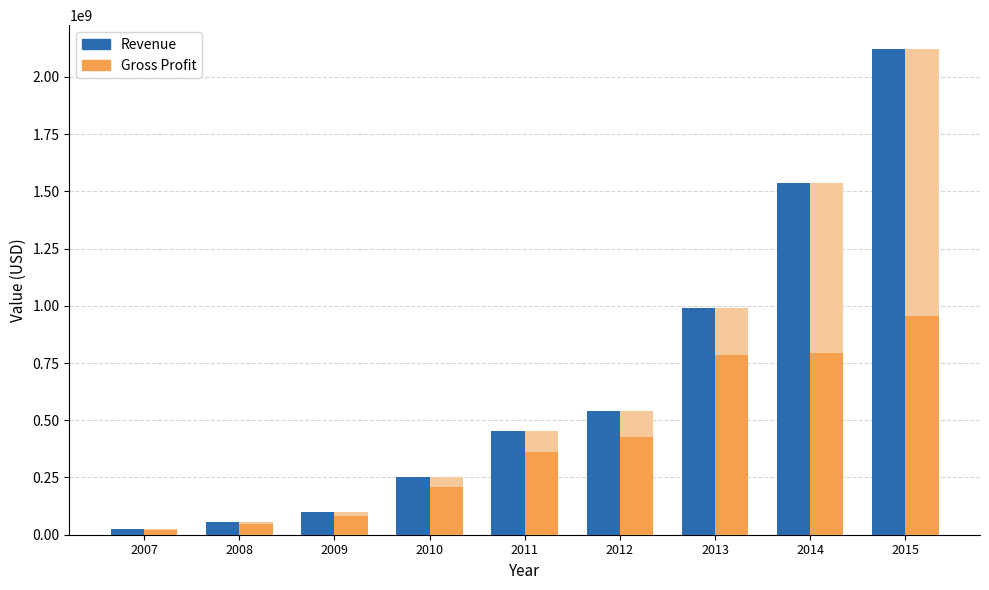

Reading right to left, extract all data points from this chart.

Revenue: 2119927841	1537548083	992496613	541136876	453546504	251134599	99444430	57169776	23446012
Gross Profit: 955435462	795596041	785411146	428963405	360494370	207553298	82313953	48781583	21588455